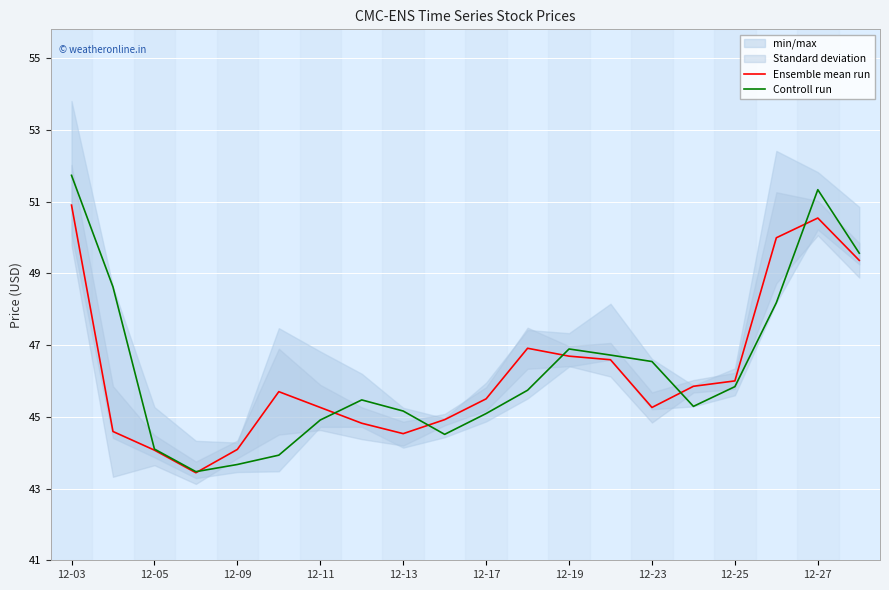

List the series in order of their overall mean, highest first.

Controll run, Ensemble mean run